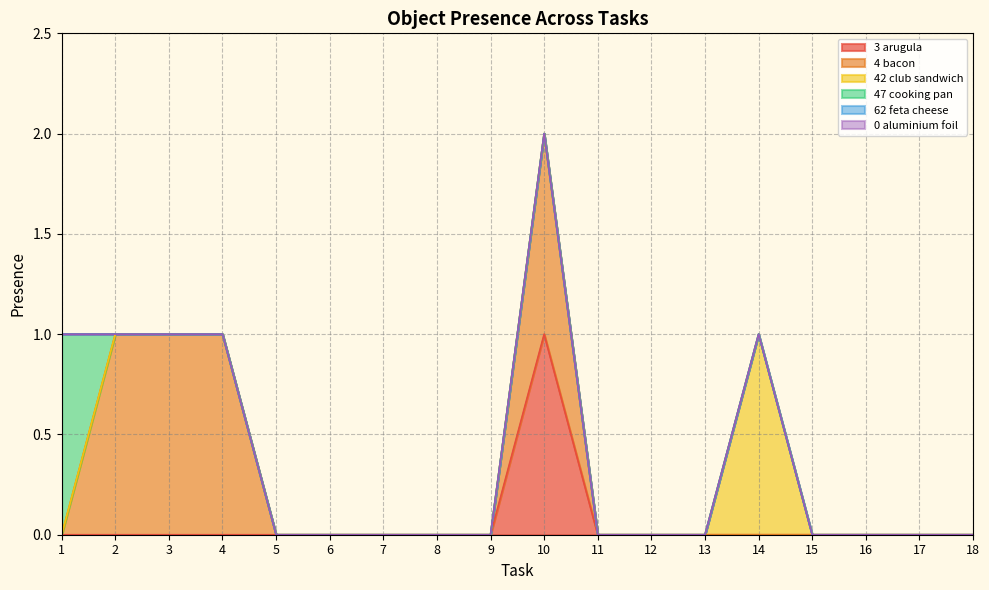

True or false: Object_3_arugula has a value of 1 at 14.

False